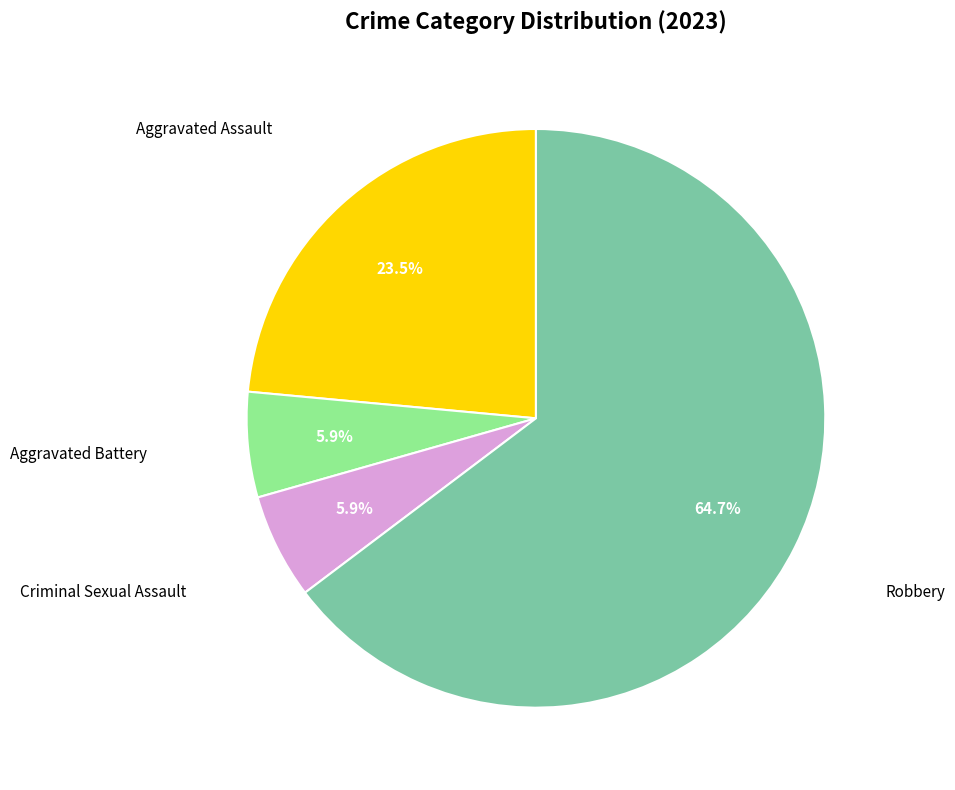

Does any single category account for the majority?

Yes